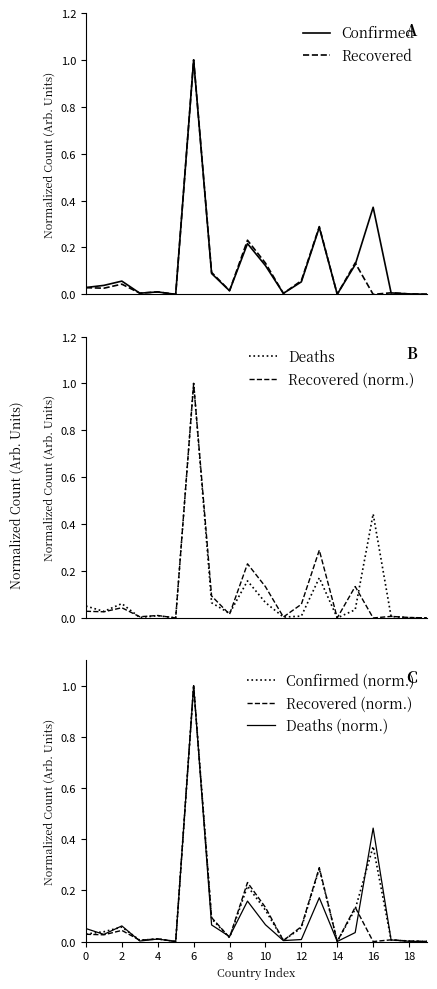

What is the highest value of the Confirmed series?

1.0